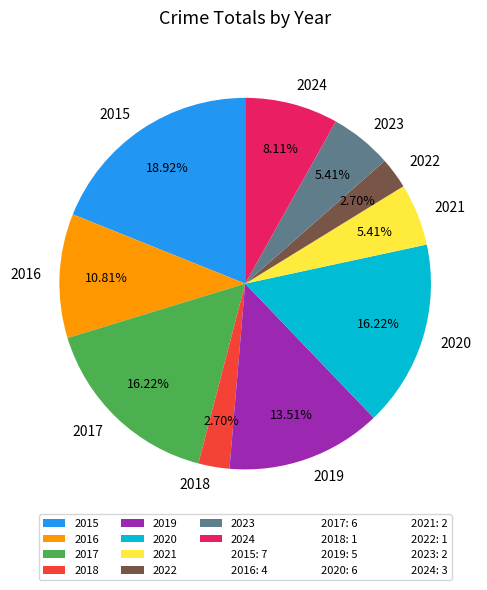

The 2017 slice represents 29% of the pie. True or false?

False